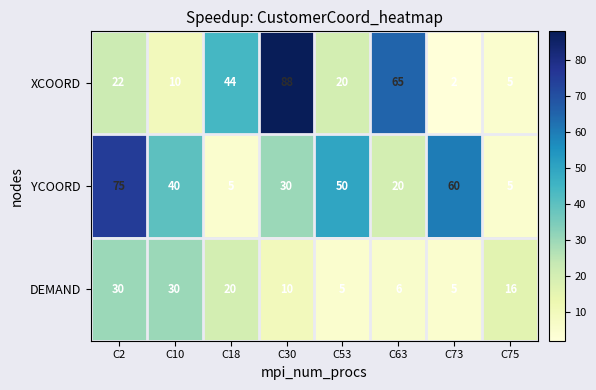

Reading left to right, transcribe all the data shown in this chart.

XCOORD: 22	10	44	88	20	65	2	5
YCOORD: 75	40	5	30	50	20	60	5
DEMAND: 30	30	20	10	5	6	5	16